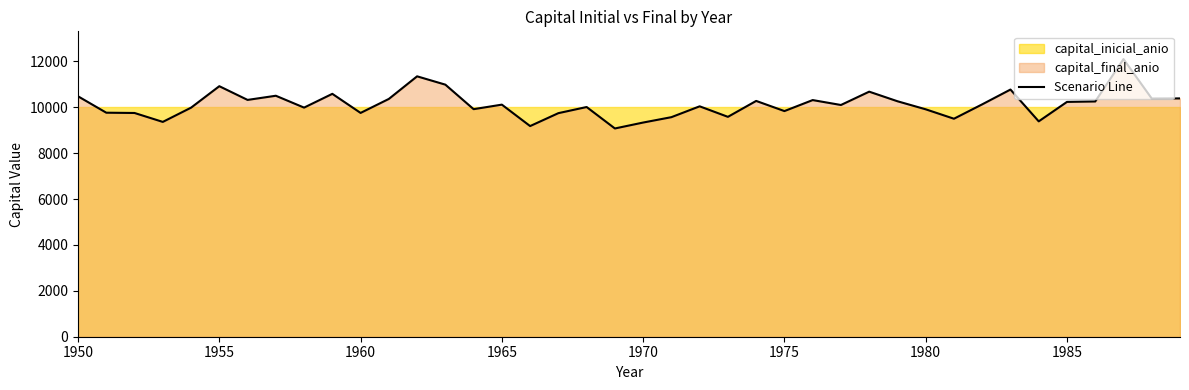

At which category does the data reach its first local valley?

1953